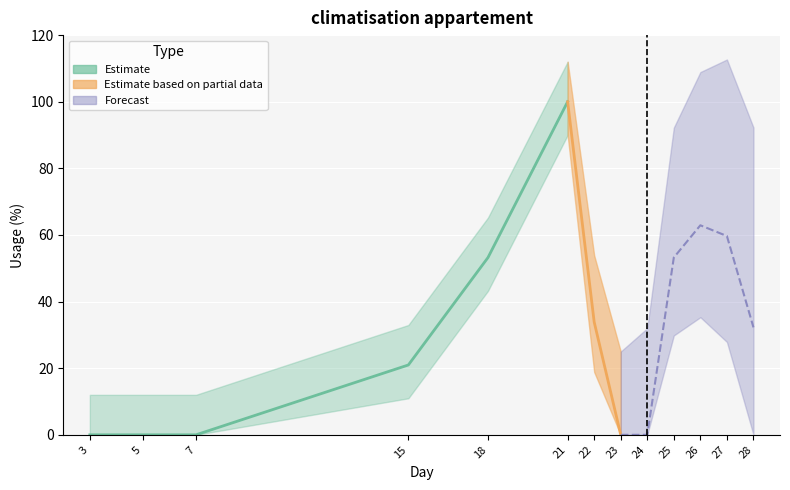

How many data points are less than 32?

6